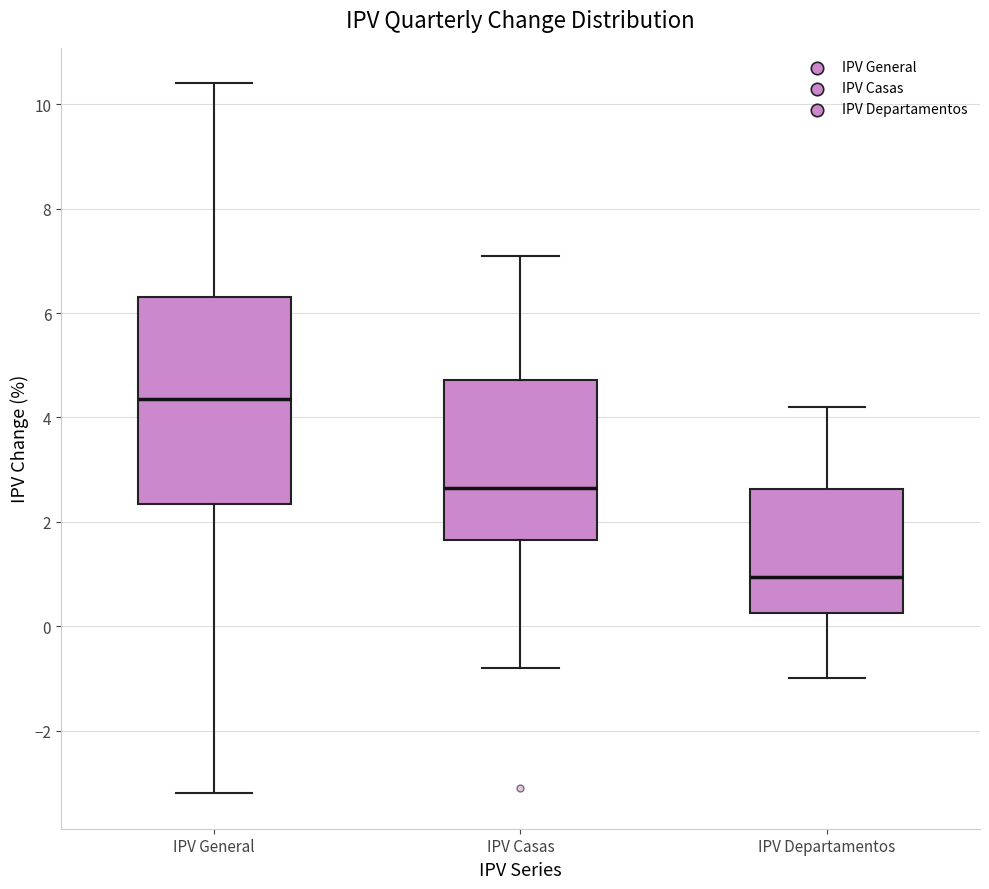

Reading left to right, read every box against the y-axis: the position of its median line, the range the box covers, and the ends of its whiskers. The values are not printed on the chart, so give them approximately, as read against the axis.

IPV General: median 4.4, box 2.4 to 6.4, whiskers -3.2 to 10.4
IPV Casas: median 2.6, box 1.6 to 4.8, whiskers -0.8 to 7.2
IPV Departamentos: median 1.0, box 0.2 to 2.6, whiskers -1.0 to 4.2